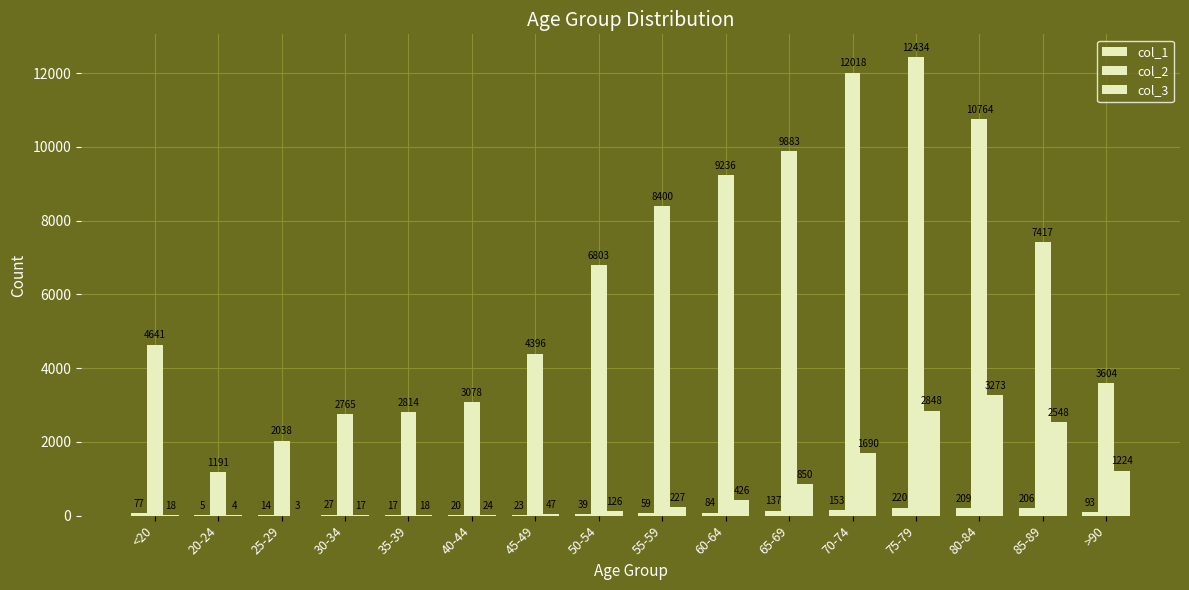

At how many categories does at least one series exceed 12232?

1